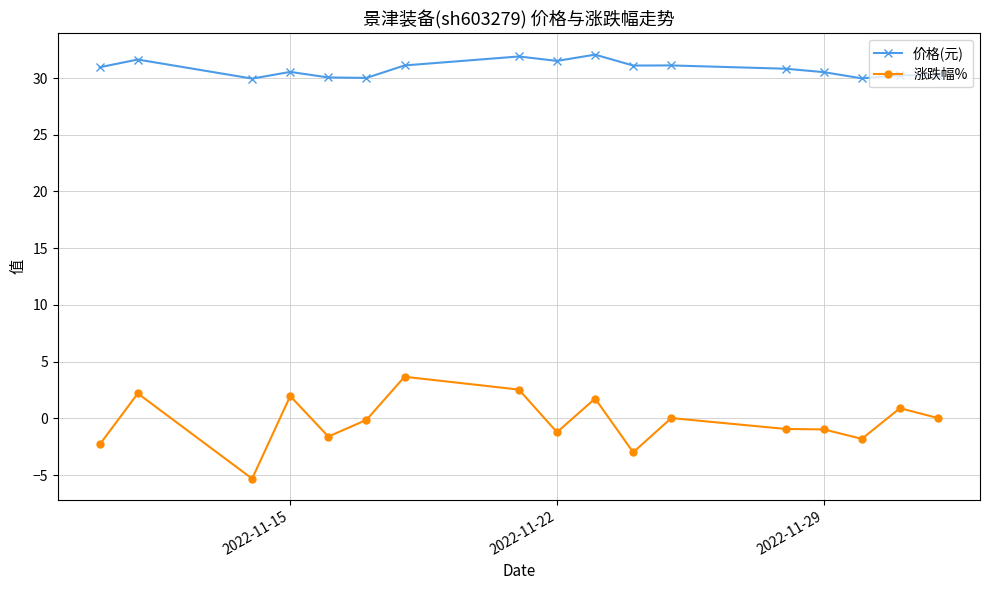

Which series has the largest total across all categories?

价格(元)